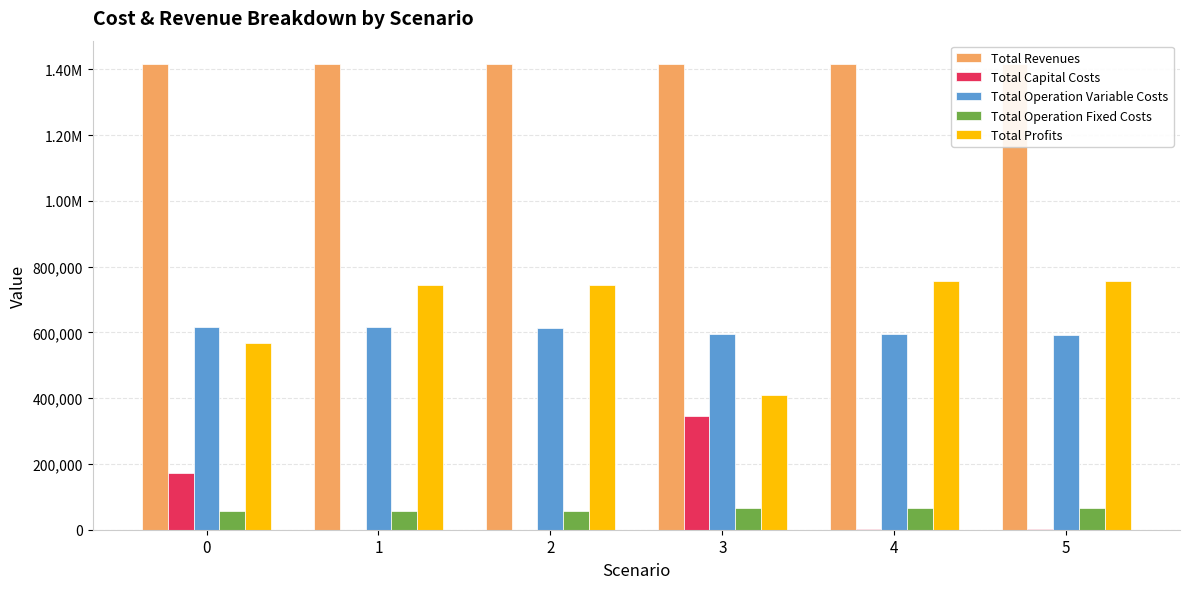

What are all the series names shown in the legend?

Total Revenues, Total Capital Costs, Total Operation Variable Costs, Total Operation Fixed Costs, Total Profits